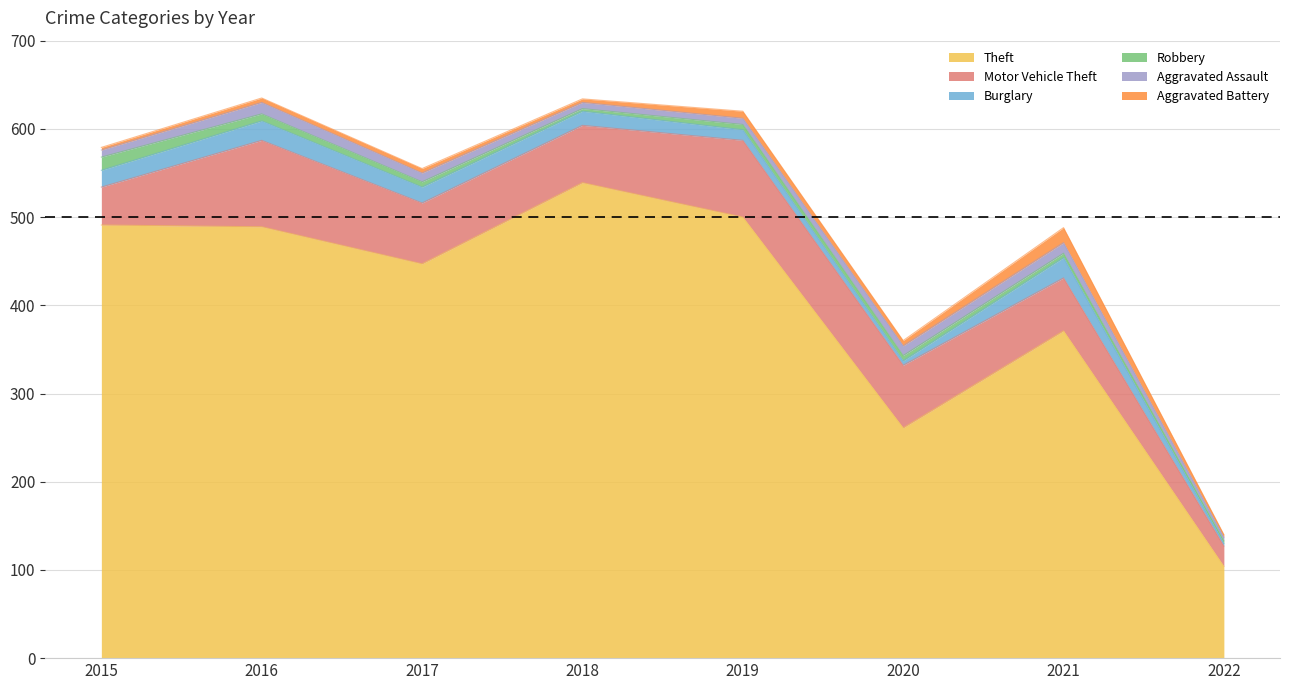

Does the chart display data point markers on the line(s)?

No